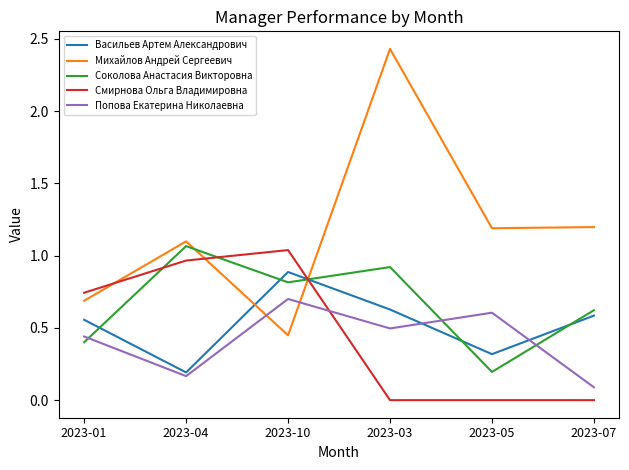

Rank the series at 2023-03 from lowest to highest value.

Смирнова Ольга Владимировна, Попова Екатерина Николаевна, Васильев Артем Александрович, Соколова Анастасия Викторовна, Михайлов Андрей Сергеевич